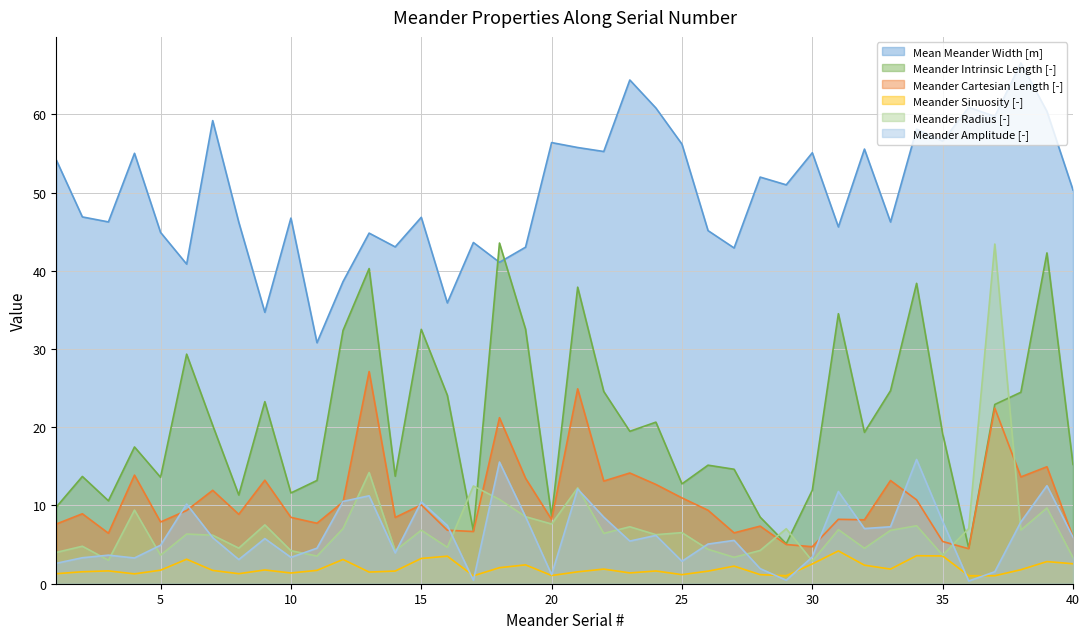

Rank the series by their maximum value, from lowest to highest.

Meander Sinuosity [-], Meander Amplitude [-], Meander Cartesian Length [-], Meander Radius [-], Meander Intrinsic Length [-], Mean Meander Width [m]